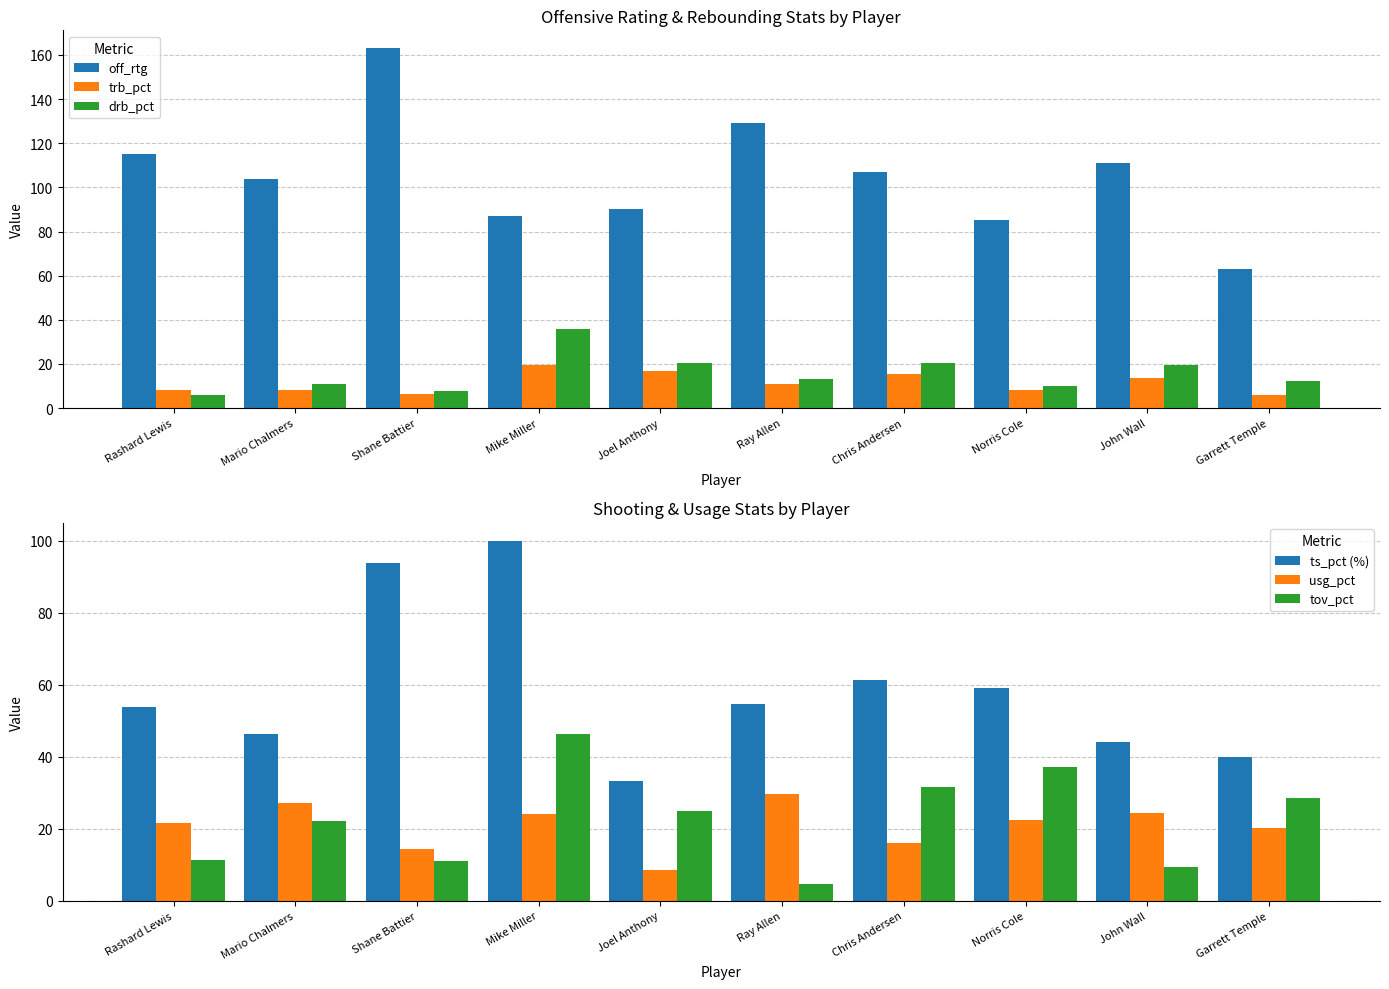

The value of usg_pct at Garrett Temple is 32.5. True or false?

False